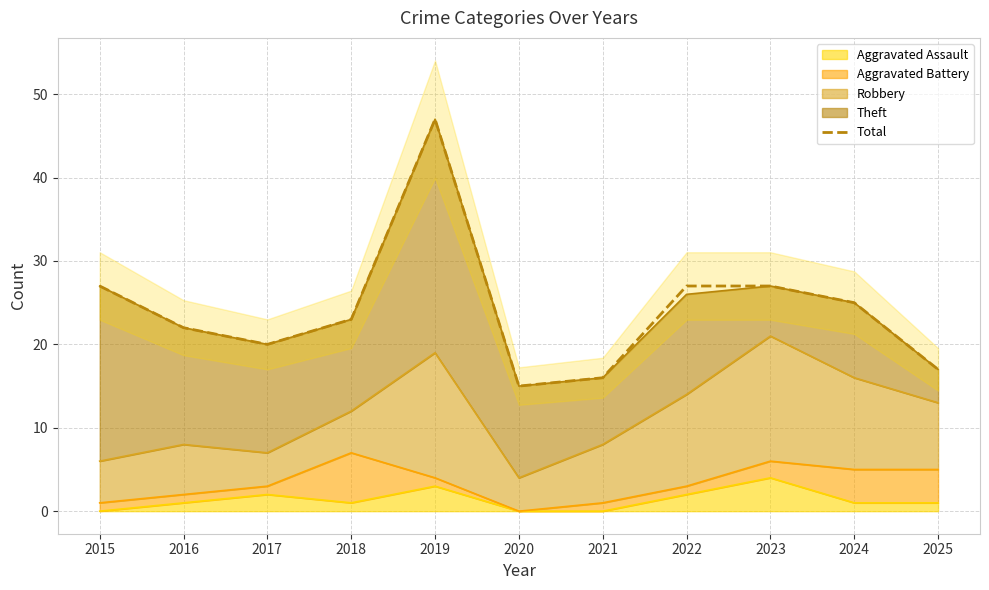

Where is the first local maximum?

2019